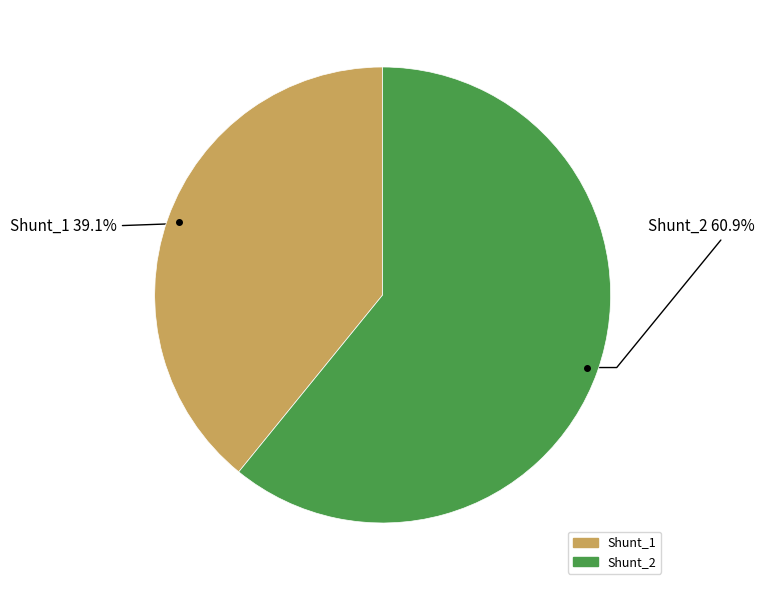

Is it true that Shunt_2 is 61% of the pie?

True